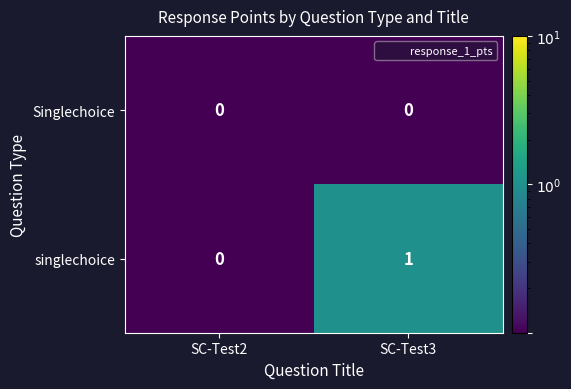

Which series changed the most between SC-Test2 and SC-Test3?

singlechoice